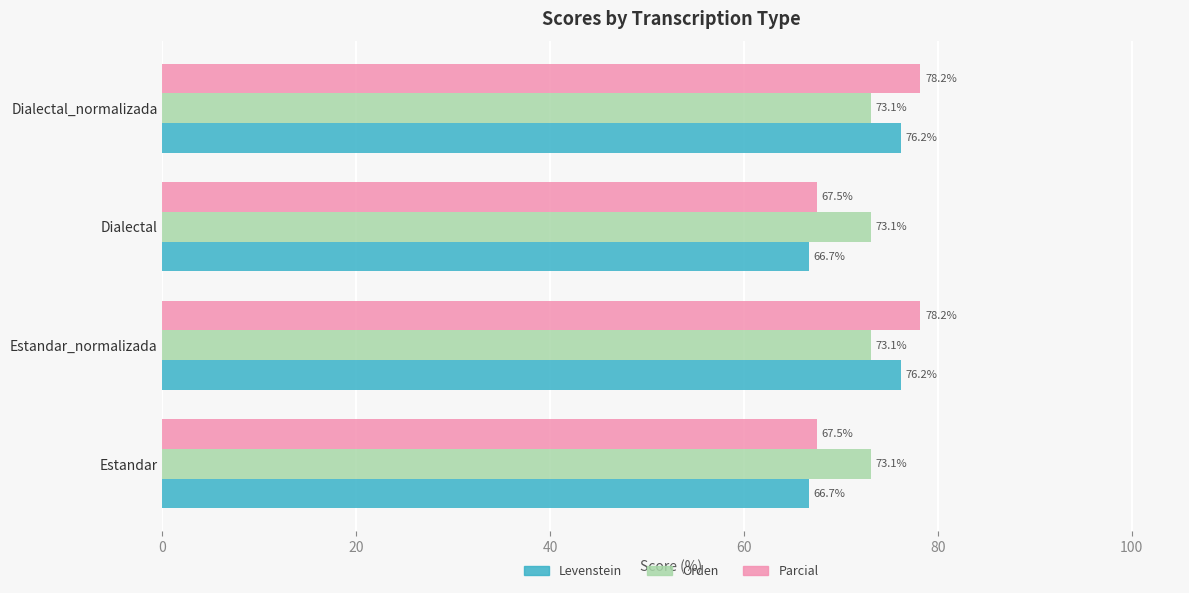

What is the spread (max minus min) of values at Estandar_normalizada?

5.1